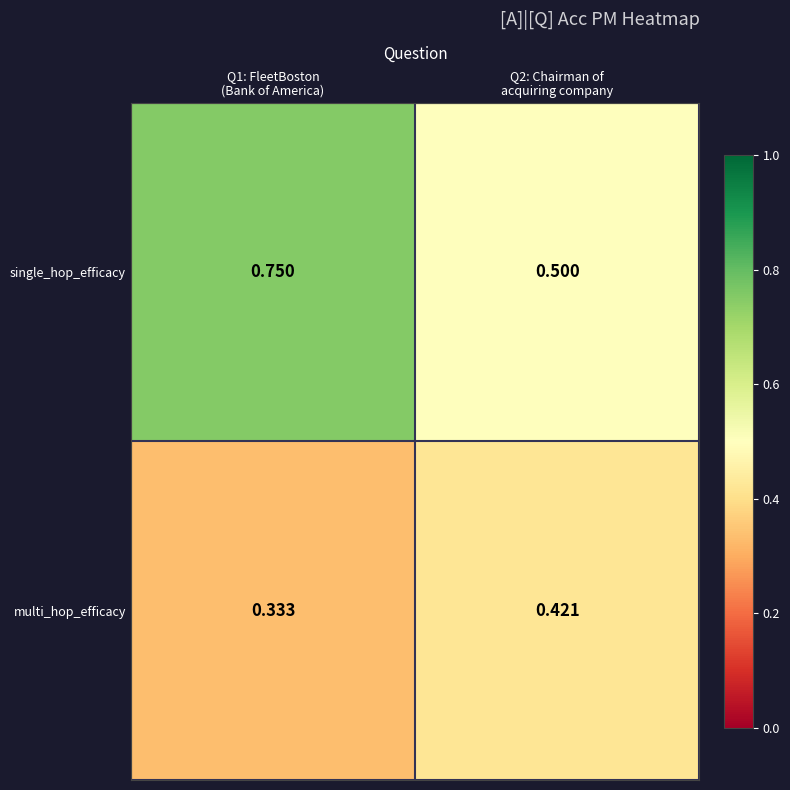

How many data points does each series have?

2